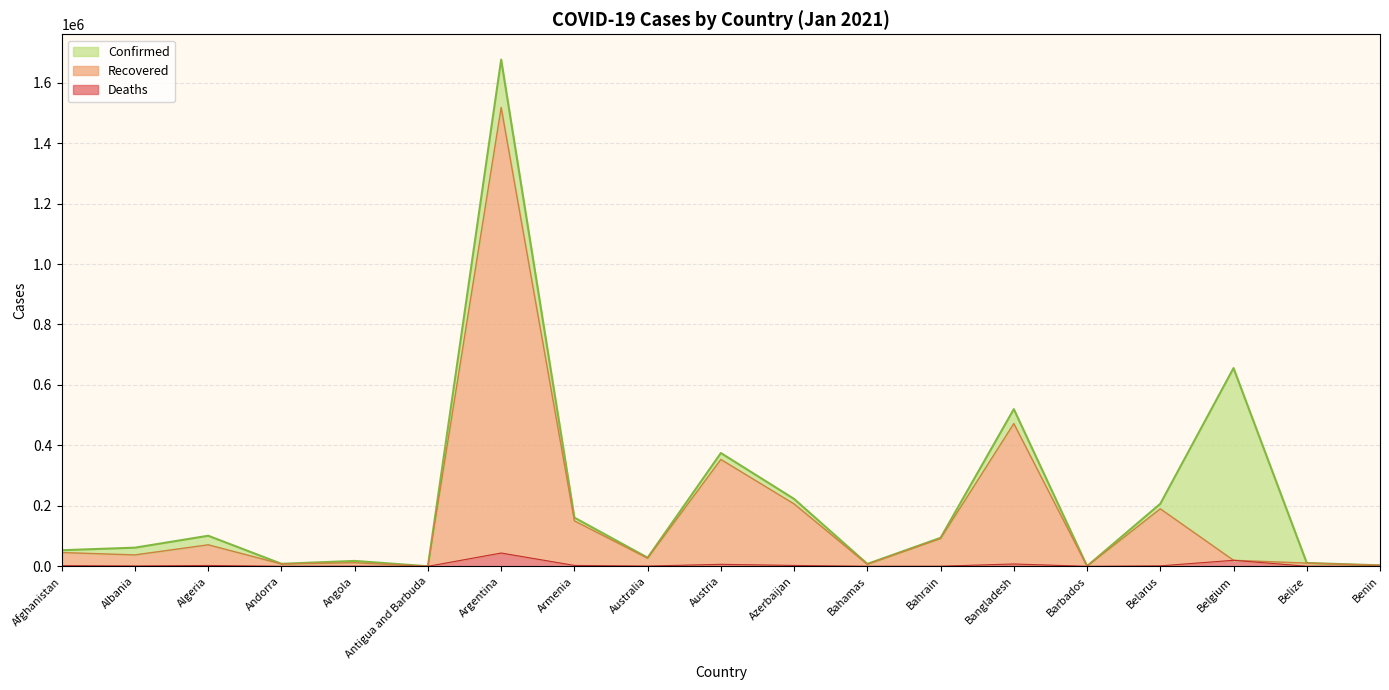

What is the total value across all series at Andorra?

16131